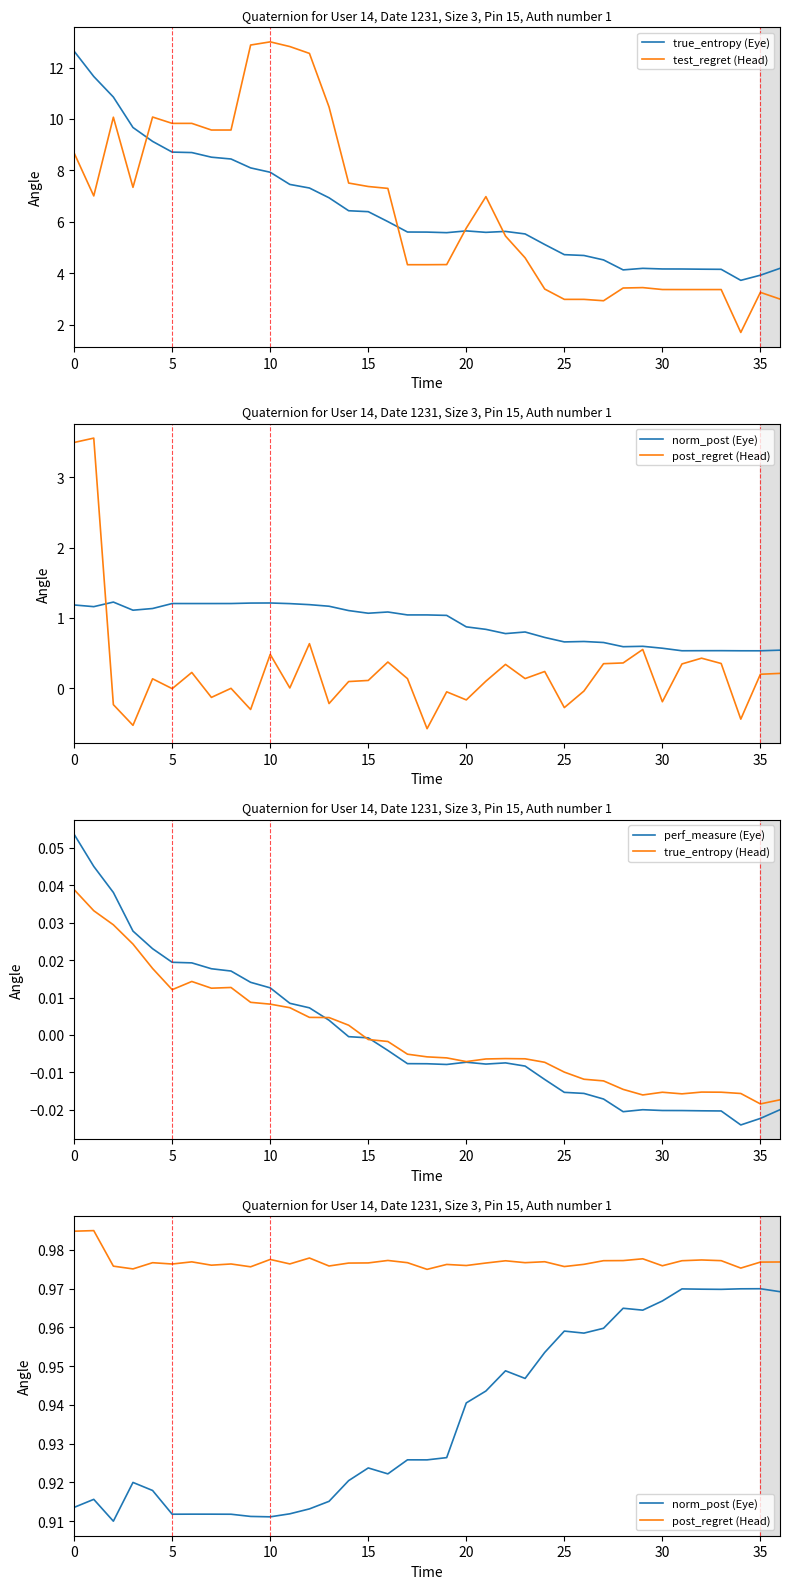

What is the average value of the norm_post (Eye) series?

0.9